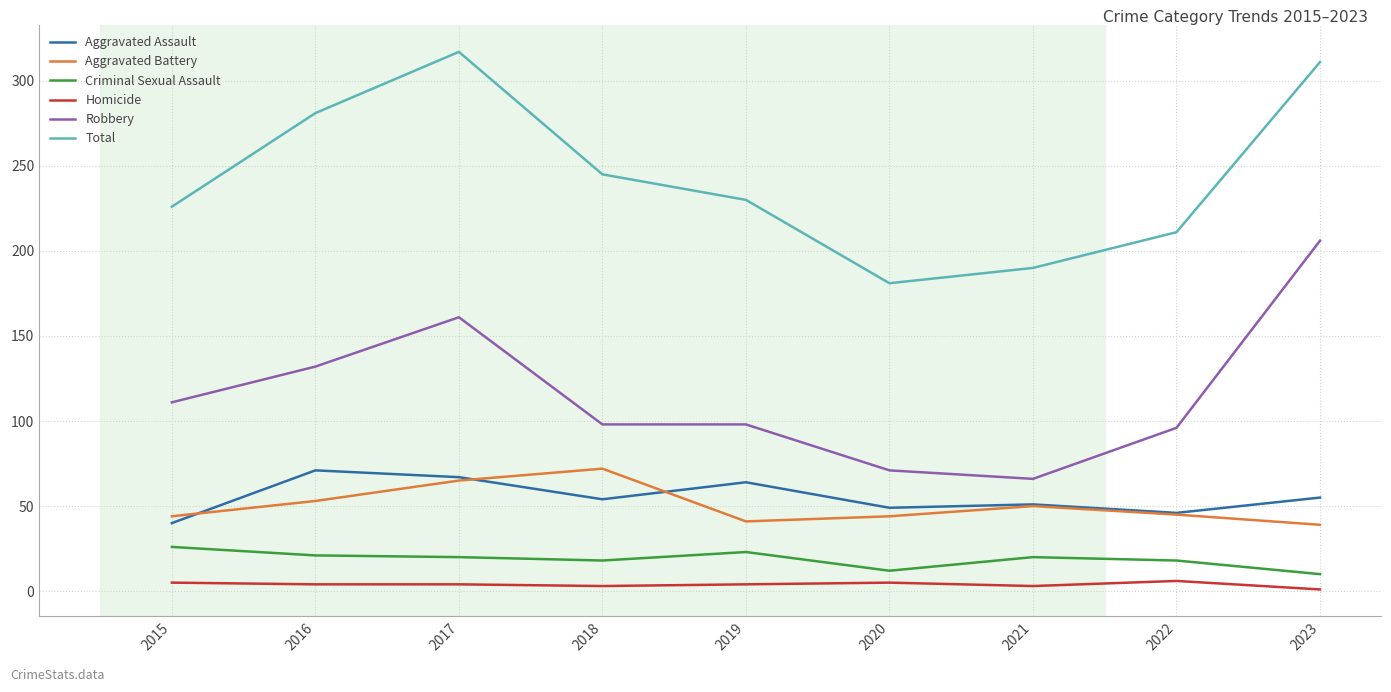

Is it true that Robbery equals 111 at 2015?

True